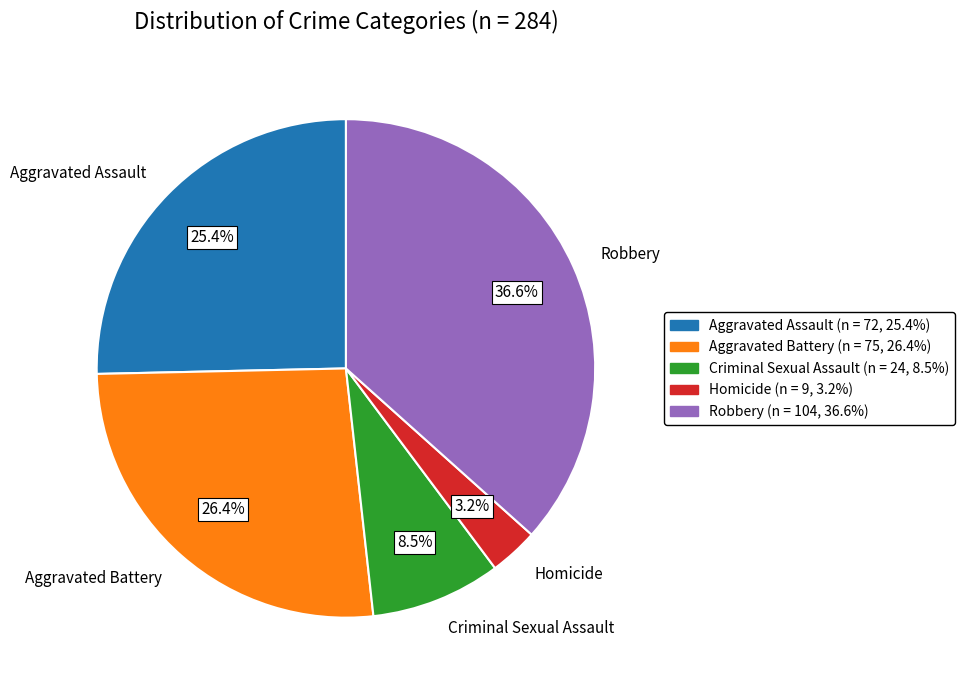

To the nearest percent, what percentage of the pie is Aggravated Battery?

26%